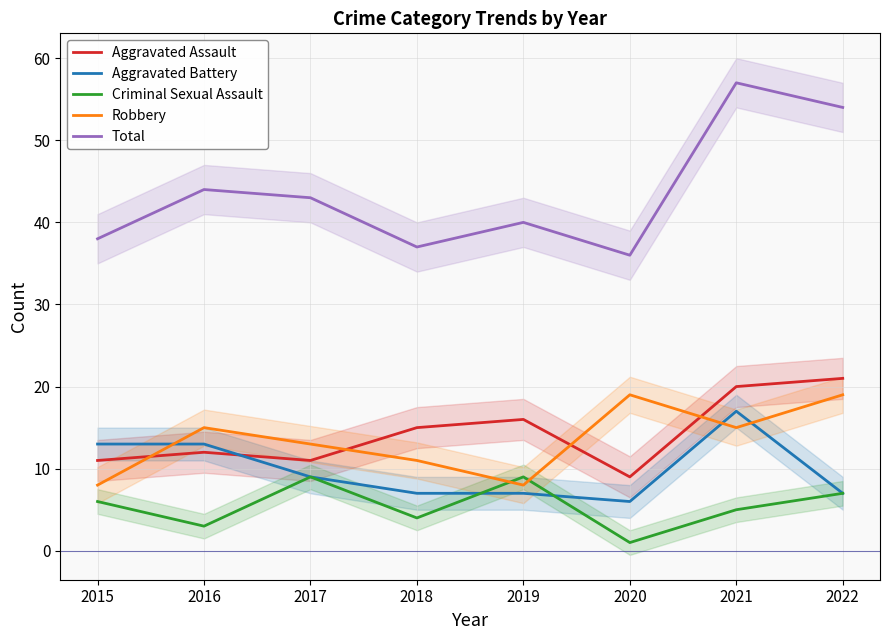

At how many categories does at least one series exceed 21?

8